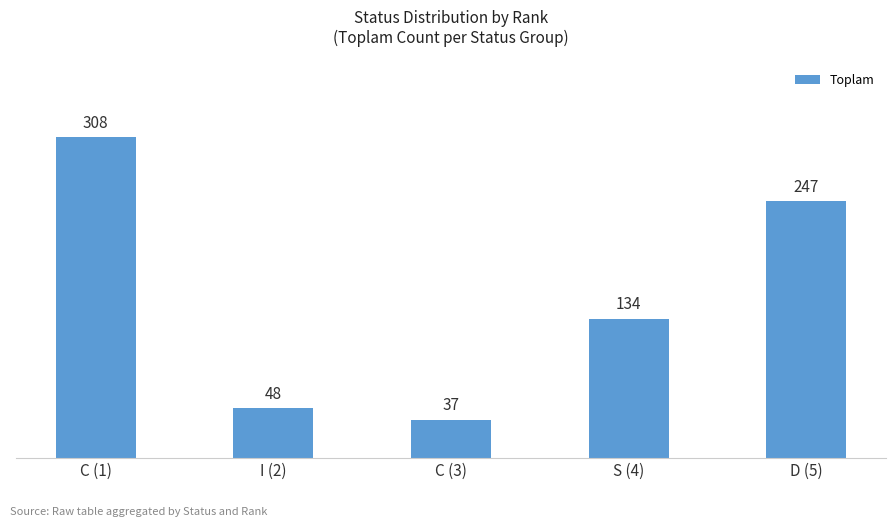

Which label corresponds to the largest value in the chart?

C (1)